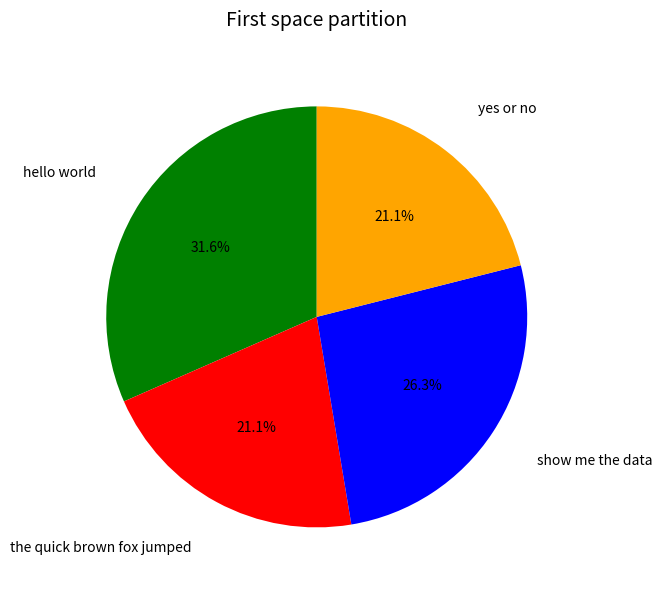

How many segments does this pie chart have?

4